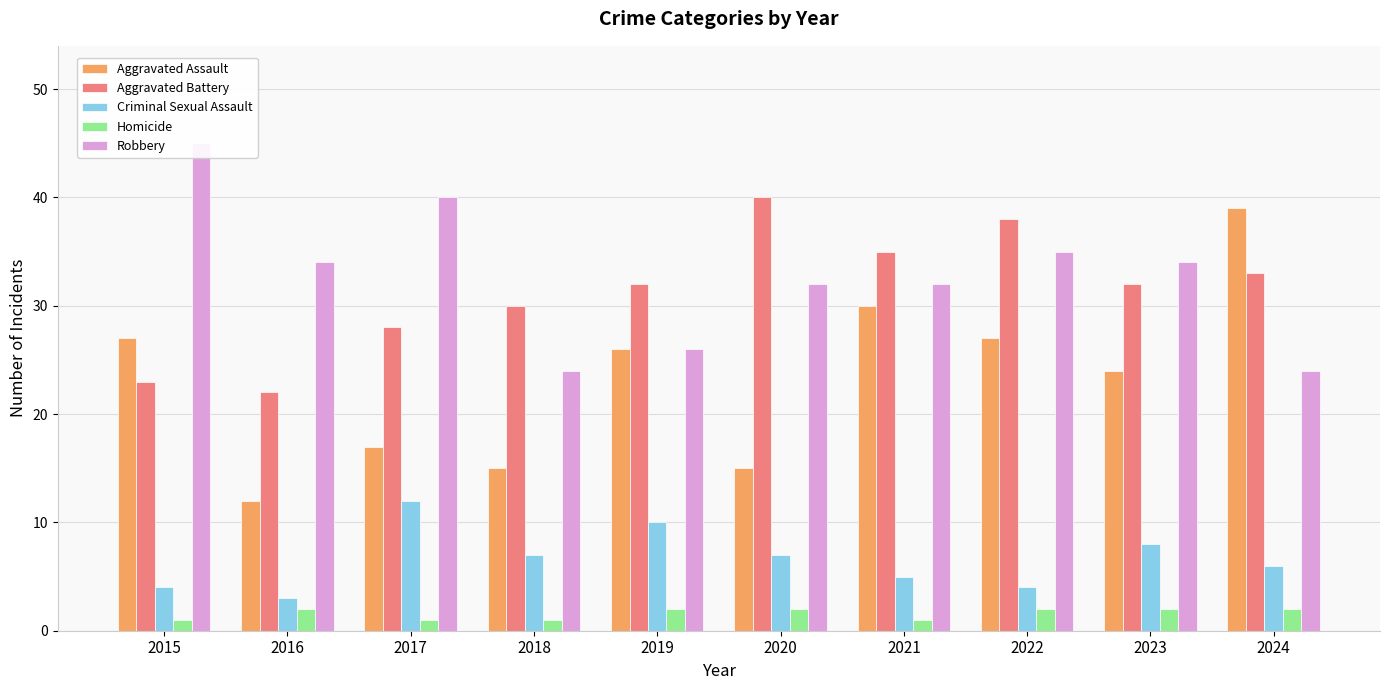

Count the number of categories in the chart.

10